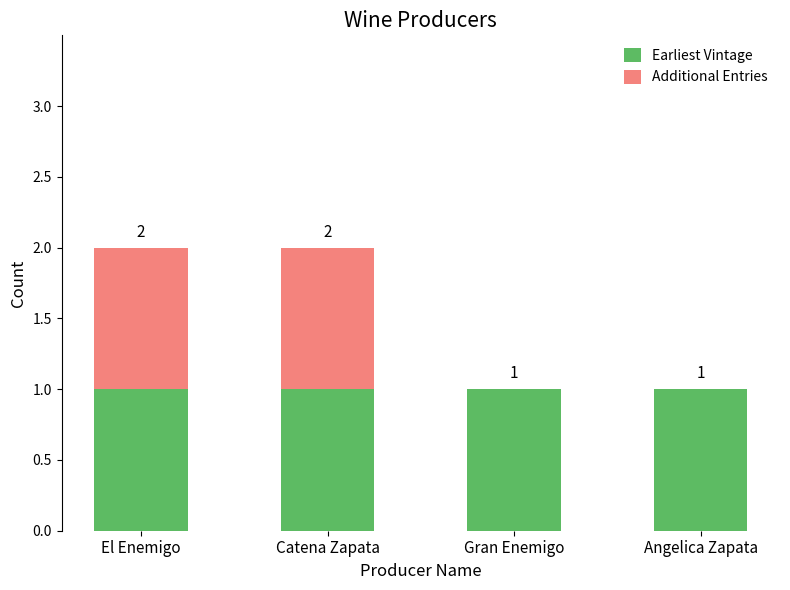

What is the sum of all Earliest Vintage values?

4